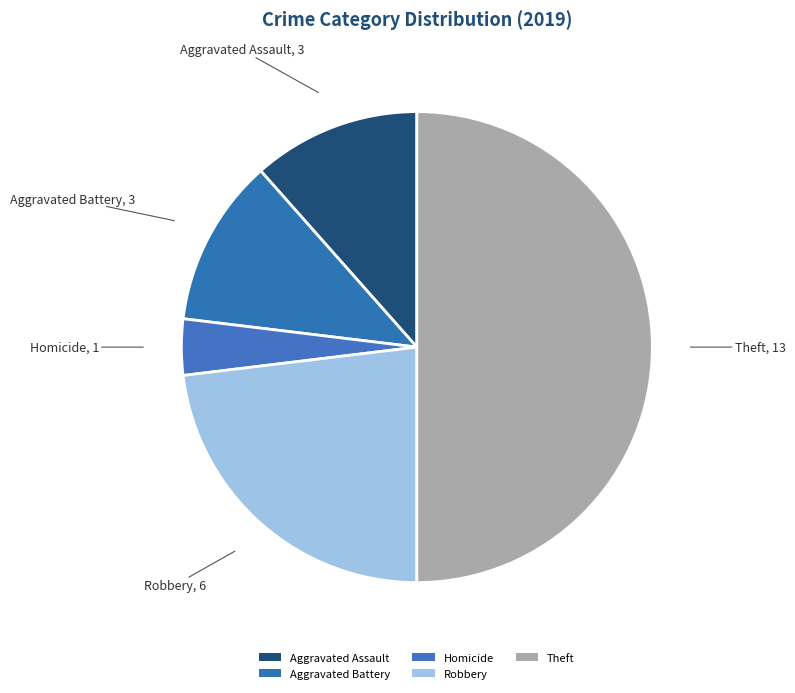

Count the number of slices in the pie.

5